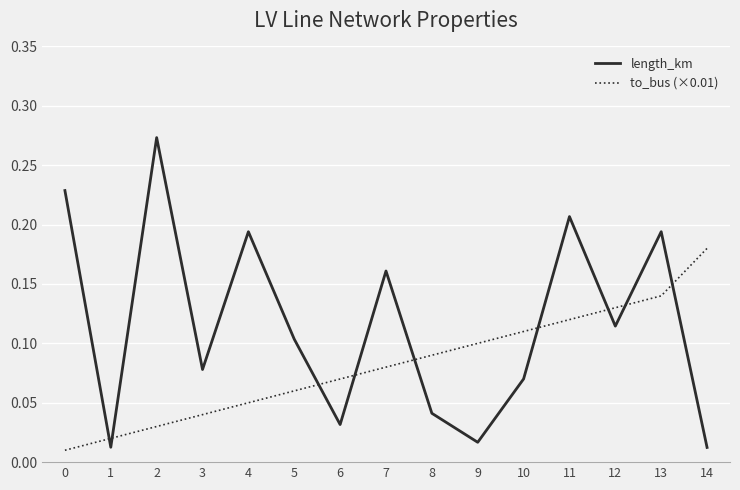

Rank the series by their maximum value, from highest to lowest.

length_km, to_bus (×0.01)